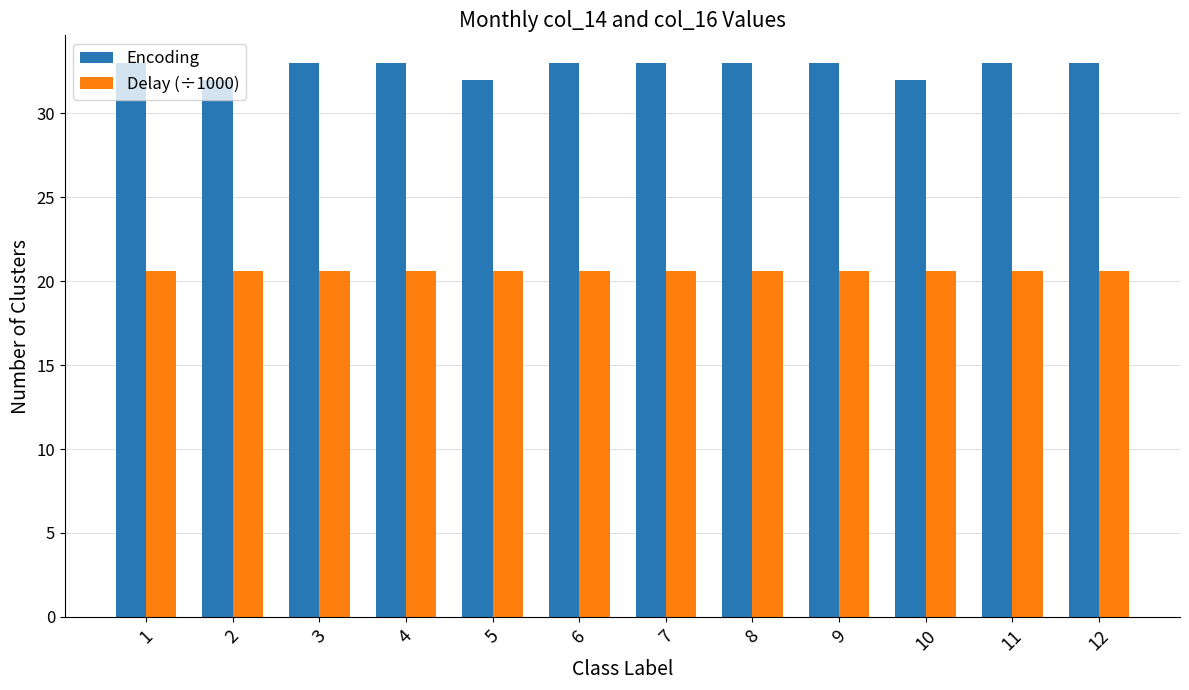

What is the maximum value for Delay (÷1000)?

20.6